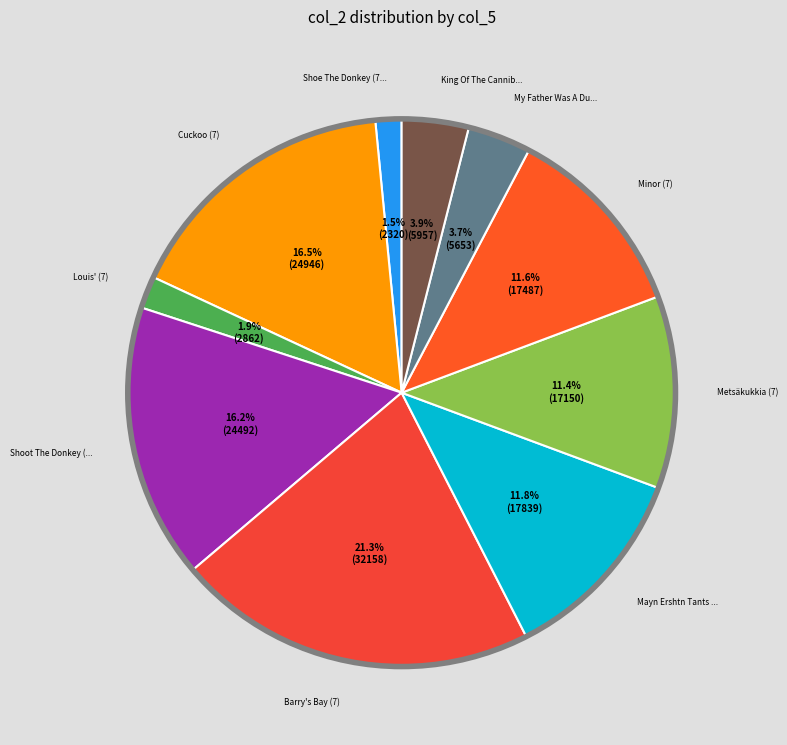

Does any single category account for the majority?

No